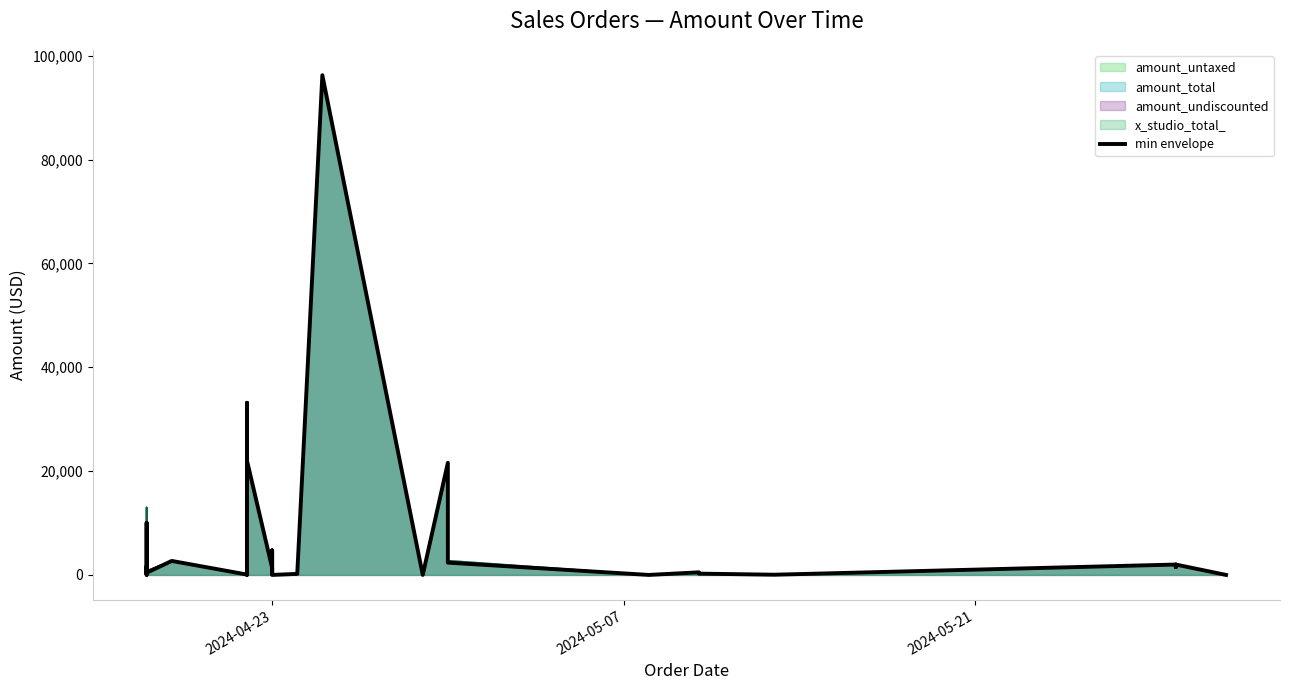

How many interior local peaks (higher than both neighbors) does the data have?

13